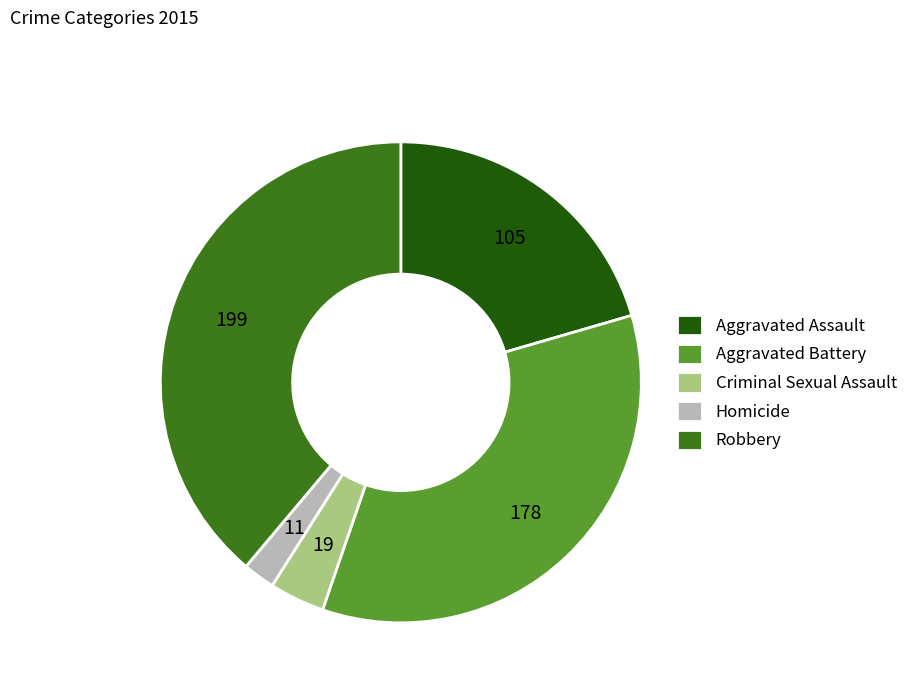

Which has a higher value, Homicide or Aggravated Assault?

Aggravated Assault